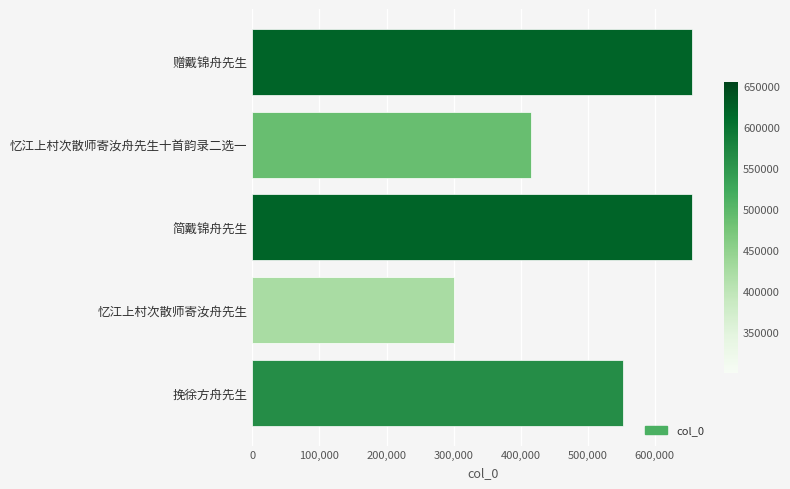

What is the change in value from 忆江上村次散师寄汝舟先生十首韵录二选一 to 简戴锦舟先生?

+240045